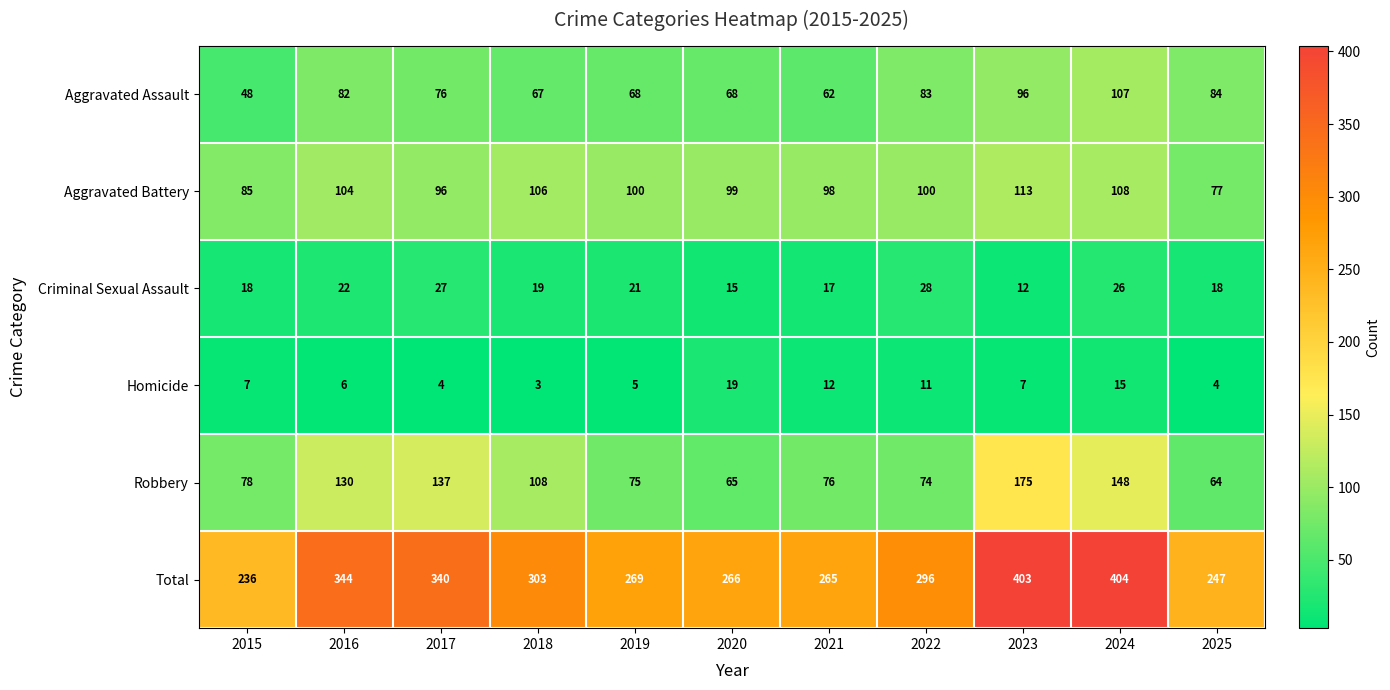

What is the approximate value of Aggravated Battery at 2020, to the nearest 10?

100